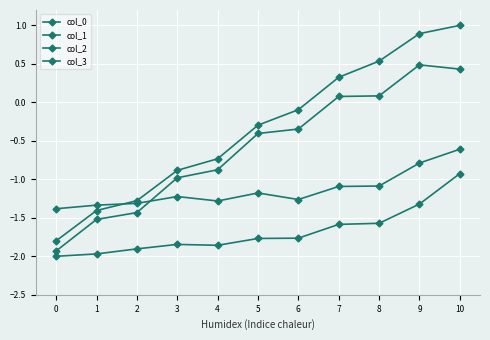

Is it true that col_3 equals -0.4 at 5?

True